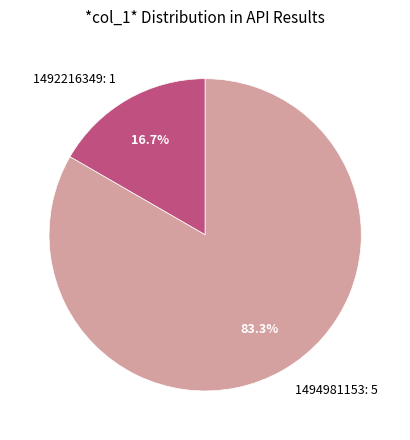

Rank the categories by value from lowest to highest.

1492216349: 1, 1494981153: 5